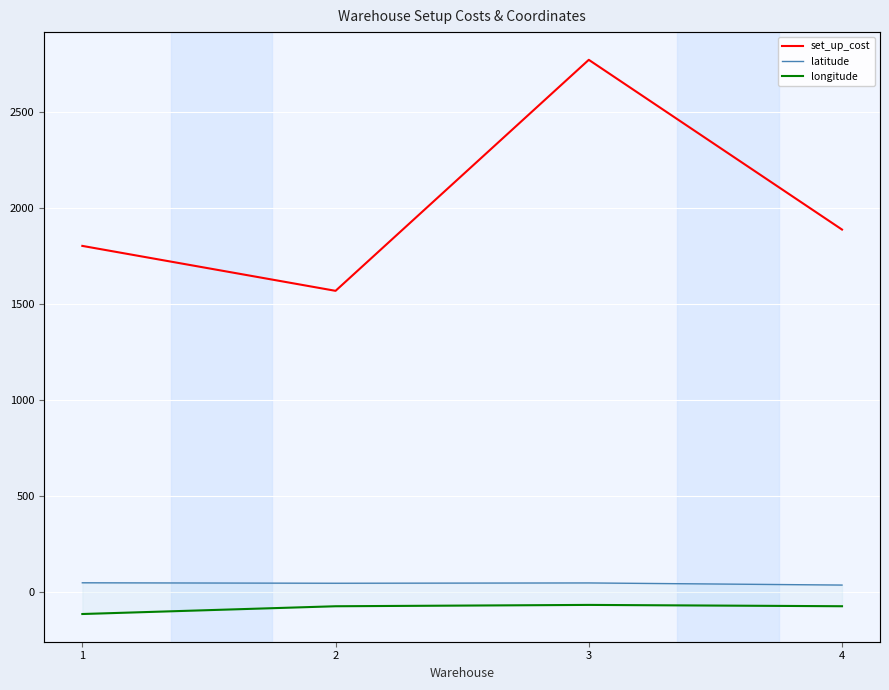

Reading left to right, extract all data points from this chart.

set_up_cost: 1802.0	1568.0	2771.0	1887.0
latitude: 47.6	45.2	46.8	35.8
longitude: -115.0	-74.5	-67.5	-74.4